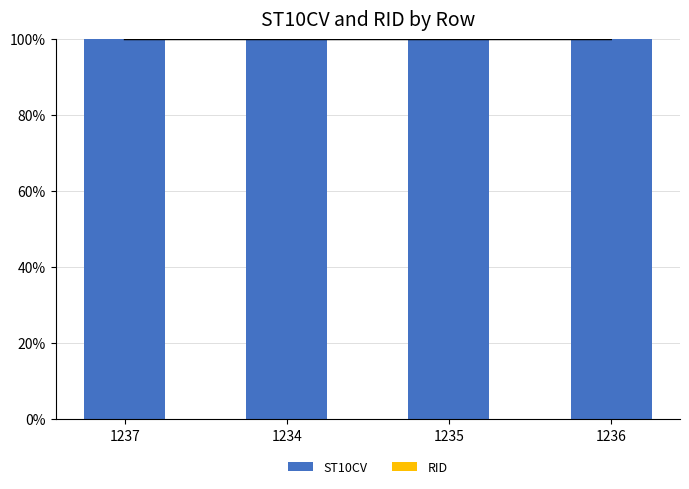

Is it true that RID equals 0.0 at 1234?

True